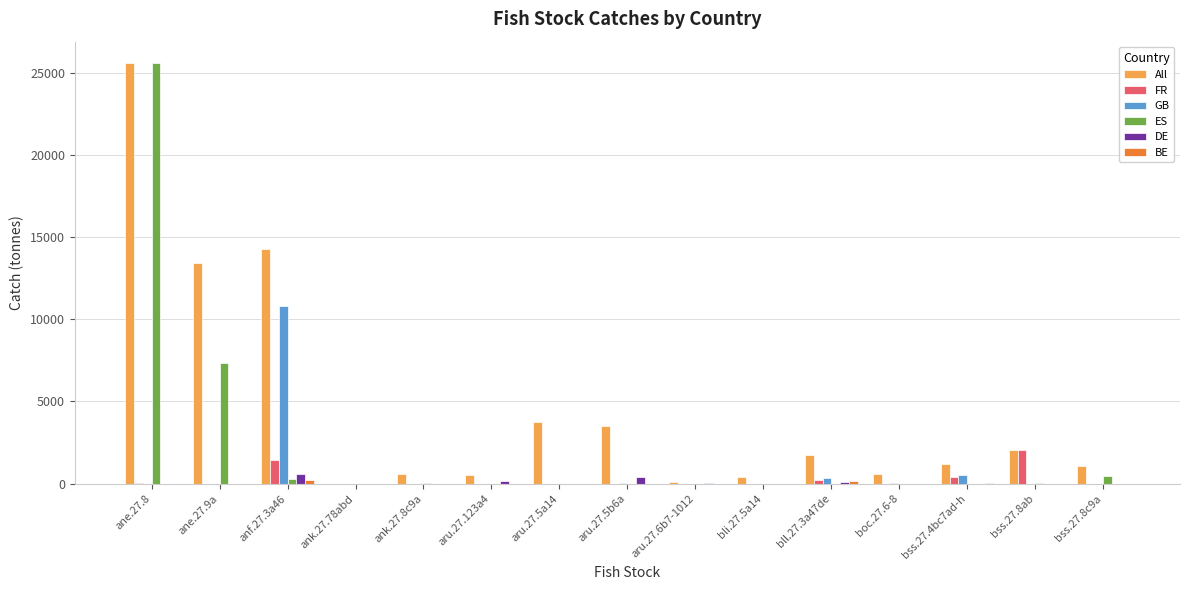

Which category has the highest value in the FR series?

bss.27.8ab